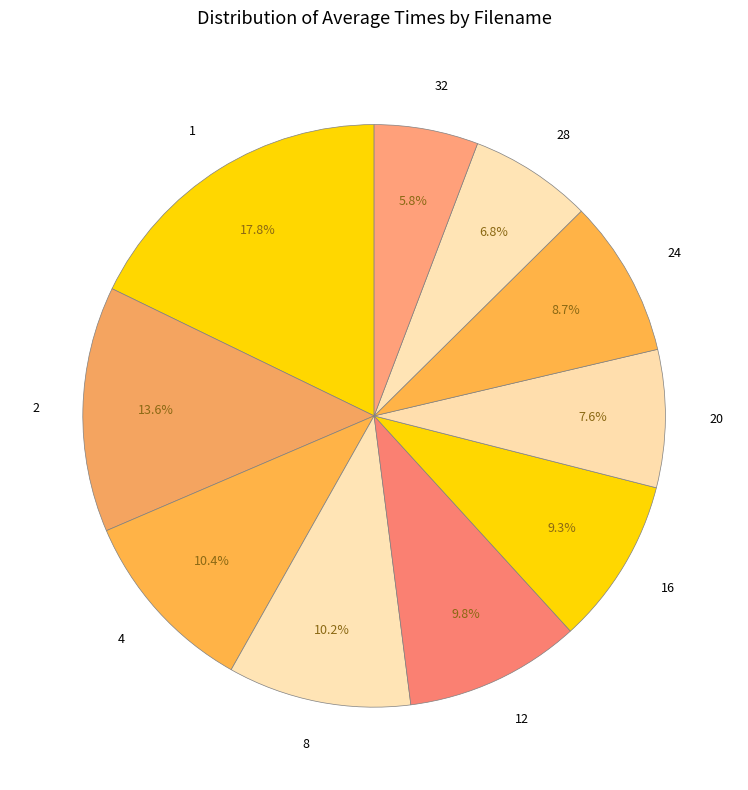

What is the ratio of the value at 28 to the value at 2?

0.5